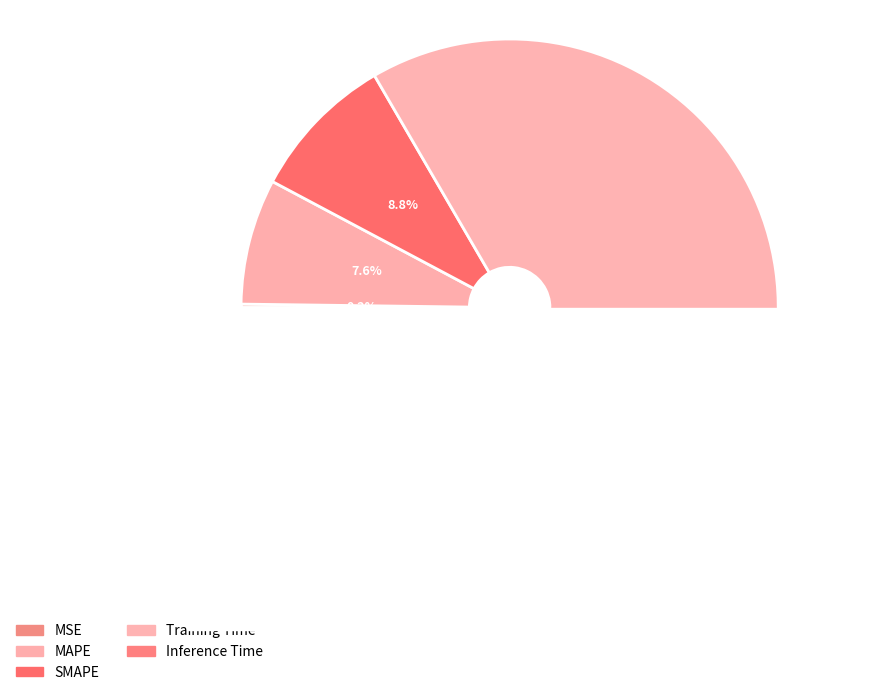

The MSE slice represents 1% of the pie. True or false?

False